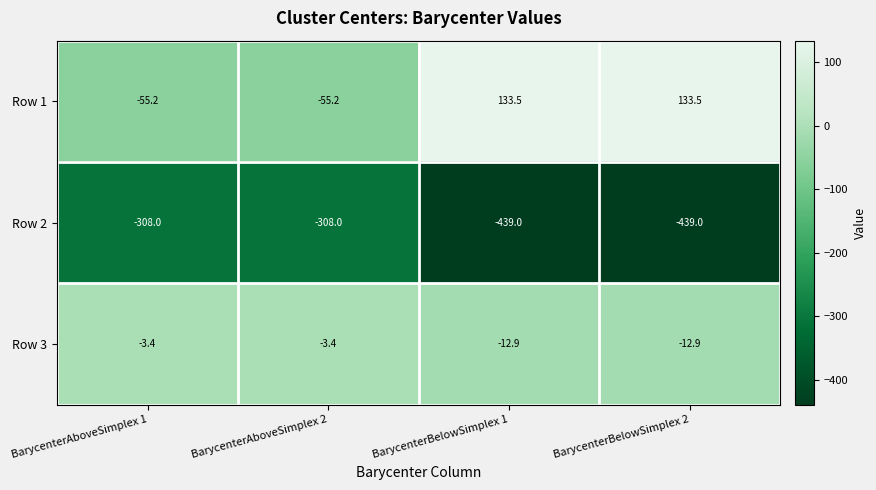

Reading right to left, what are all the values shown in this chart?

Row 1: BarycenterBelowSimplex 2=133.5	BarycenterBelowSimplex 1=133.5	BarycenterAboveSimplex 2=-55.2	BarycenterAboveSimplex 1=-55.2
Row 2: BarycenterBelowSimplex 2=-439.0	BarycenterBelowSimplex 1=-439.0	BarycenterAboveSimplex 2=-308.0	BarycenterAboveSimplex 1=-308.0
Row 3: BarycenterBelowSimplex 2=-12.9	BarycenterBelowSimplex 1=-12.9	BarycenterAboveSimplex 2=-3.4	BarycenterAboveSimplex 1=-3.4